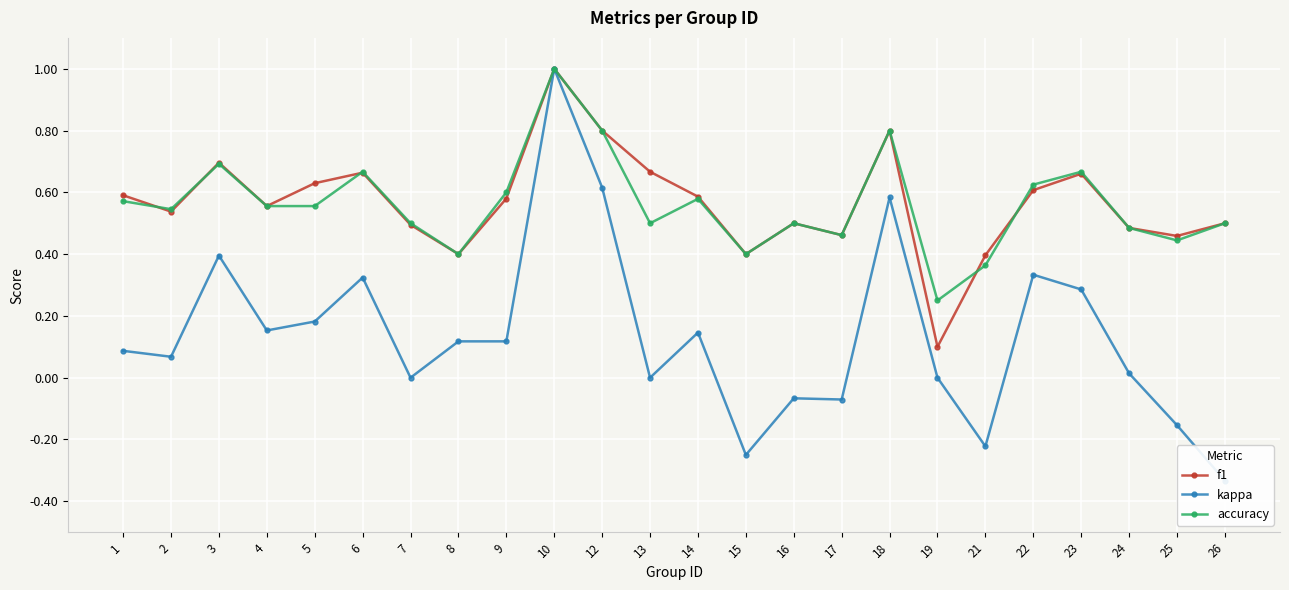

Reading left to right, transcribe all the data shown in this chart.

f1: 1=0.6	2=0.5	3=0.7	4=0.6	5=0.6	6=0.7	7=0.5	8=0.4	9=0.6	10=1.0	12=0.8	13=0.7	14=0.6	15=0.4	16=0.5	17=0.5	18=0.8	19=0.1	21=0.4	22=0.6	23=0.7	24=0.5	25=0.5	26=0.5
kappa: 1=0.1	2=0.1	3=0.4	4=0.2	5=0.2	6=0.3	7=0.0	8=0.1	9=0.1	10=1.0	12=0.6	13=0.0	14=0.1	15=-0.2	16=-0.1	17=-0.1	18=0.6	19=0.0	21=-0.2	22=0.3	23=0.3	24=0.0	25=-0.2	26=-0.3
accuracy: 1=0.6	2=0.5	3=0.7	4=0.6	5=0.6	6=0.7	7=0.5	8=0.4	9=0.6	10=1.0	12=0.8	13=0.5	14=0.6	15=0.4	16=0.5	17=0.5	18=0.8	19=0.2	21=0.4	22=0.6	23=0.7	24=0.5	25=0.4	26=0.5